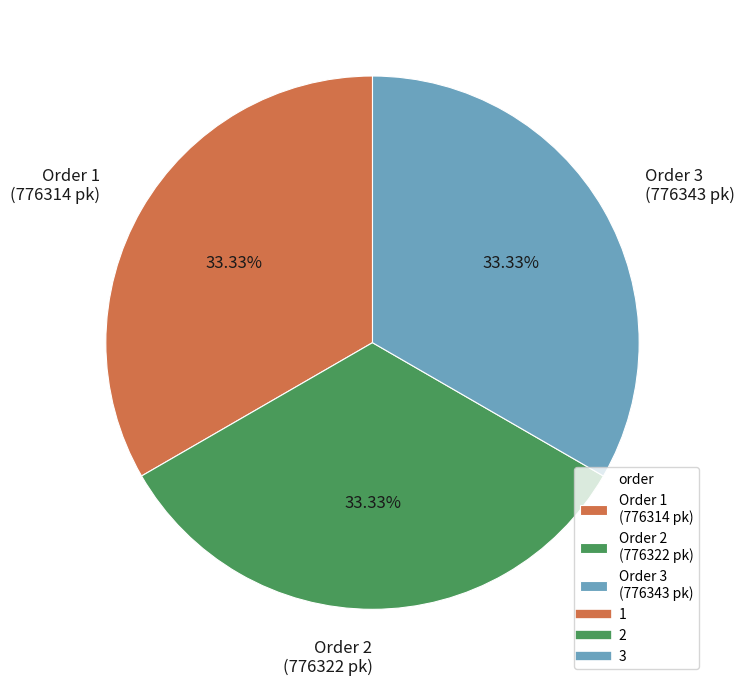

To the nearest percent, what is the average slice percentage?

33%